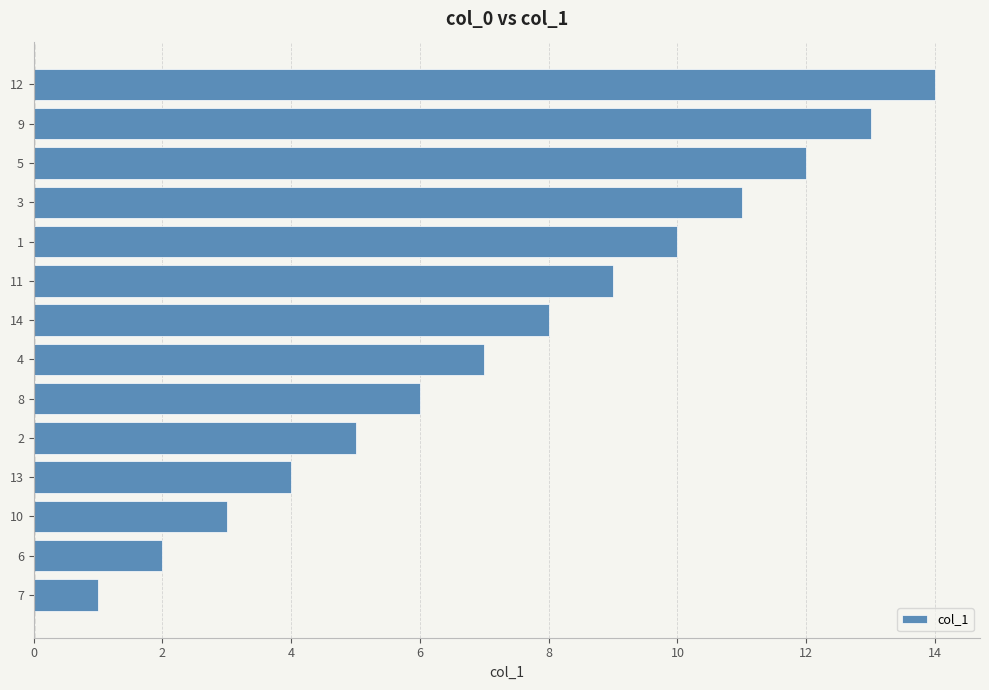

What is the maximum value shown in the chart?

14